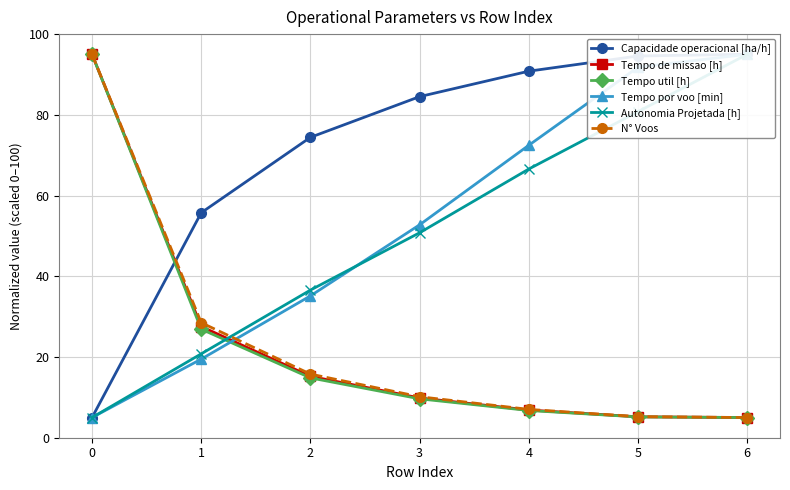

What is the lowest value of the Autonomia Projetada [h] series?

5.0